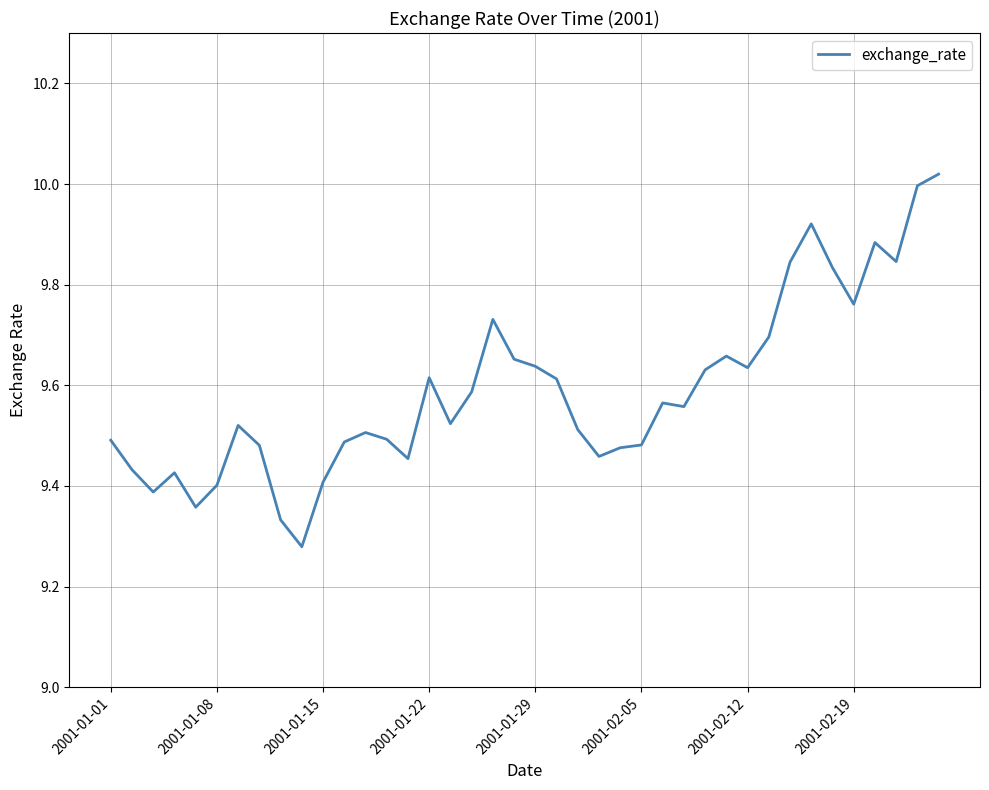

What is the difference between the maximum and minimum values?

0.7